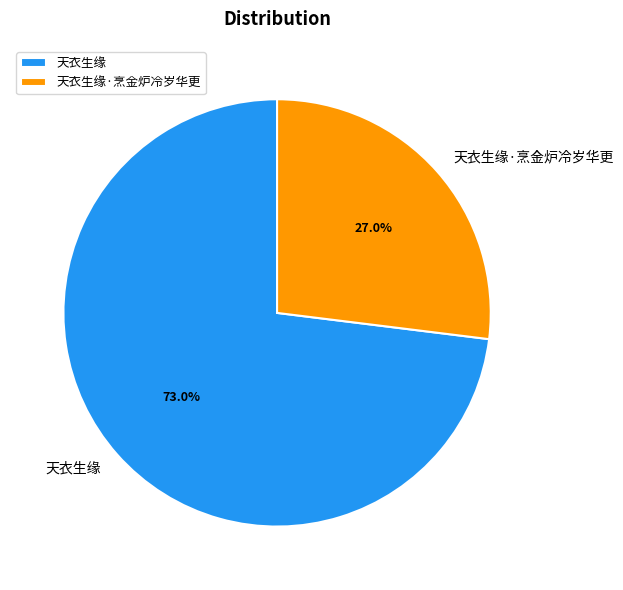

Which category has the smallest portion of the pie?

天衣生缘·烹金炉冷岁华更